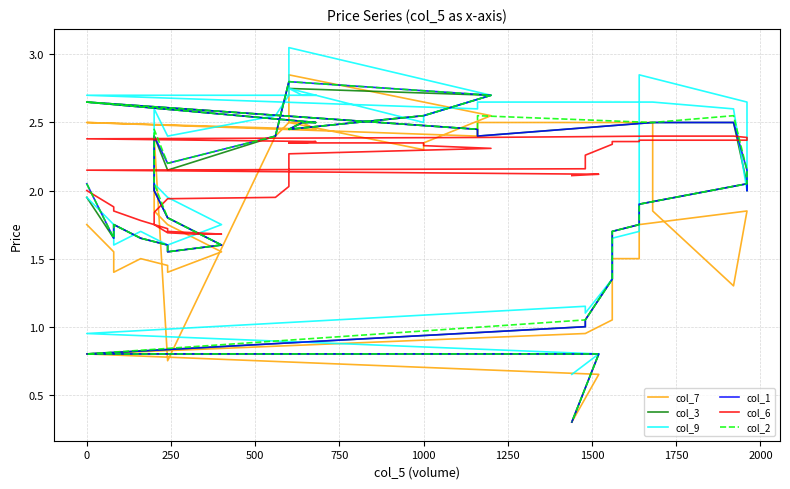

Is it true that col_6 equals 1.4 at 25?

False